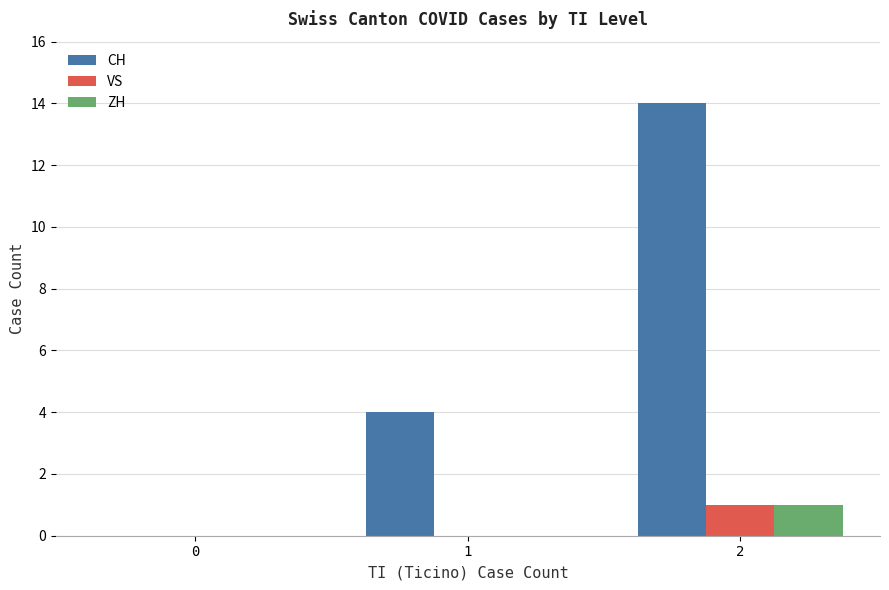

Does the chart contain stacked bars?

No